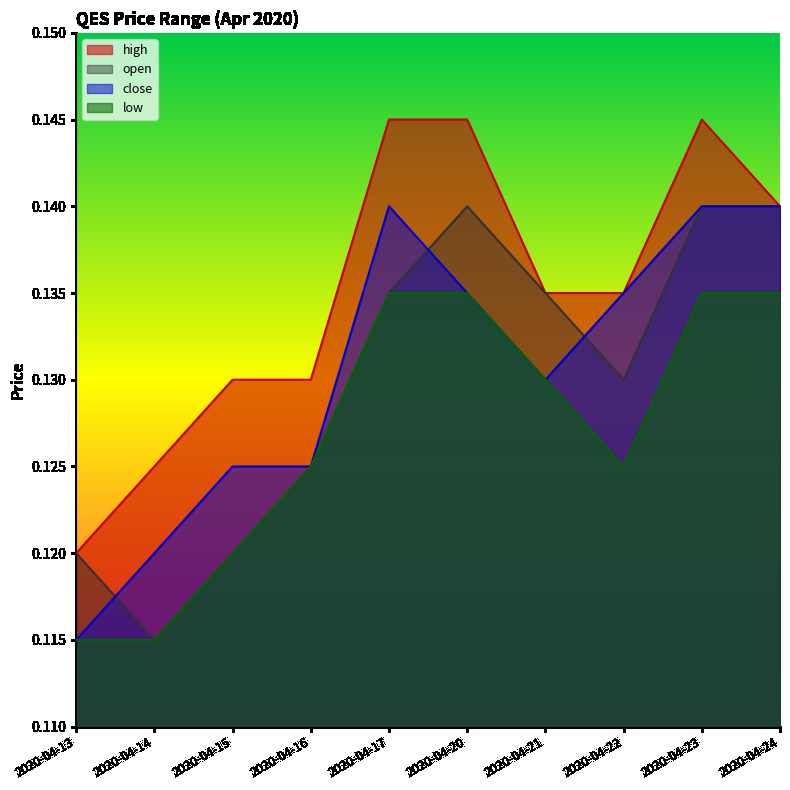

How many distinct data groups are displayed?

4